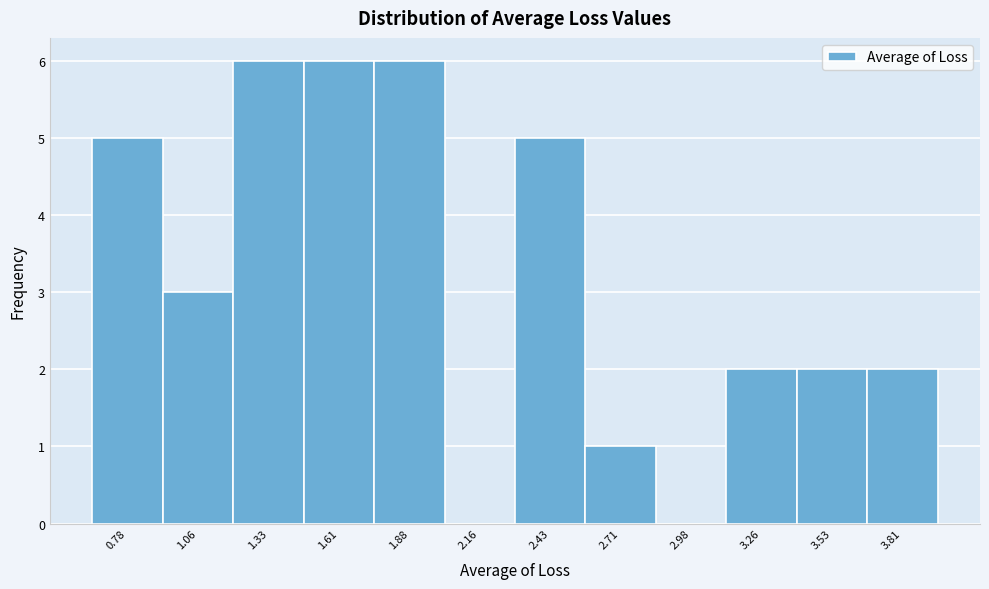

Reading left to right, transcribe this chart: for each bar, give the range it covers on the x-axis and its height. Neither the bar edges nor the heights are printed on the chart, so give them approximately, as read against the axes.

0.65 to 0.90: 5
0.90 to 1.20: 3
1.20 to 1.45: 6
1.45 to 1.75: 6
1.75 to 2.00: 6
2.00 to 2.30: 0
2.30 to 2.55: 5
2.55 to 2.85: 1
2.85 to 3.10: 0
3.10 to 3.40: 2
3.40 to 3.65: 2
3.65 to 3.95: 2